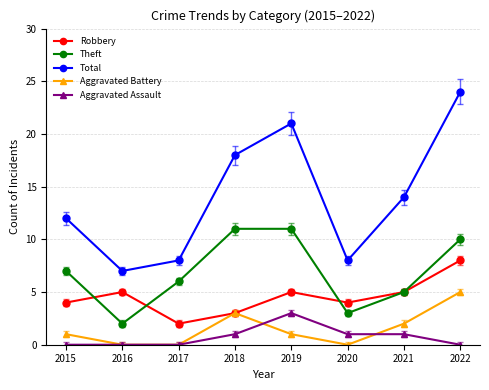

What is the sum of all Total values?

112